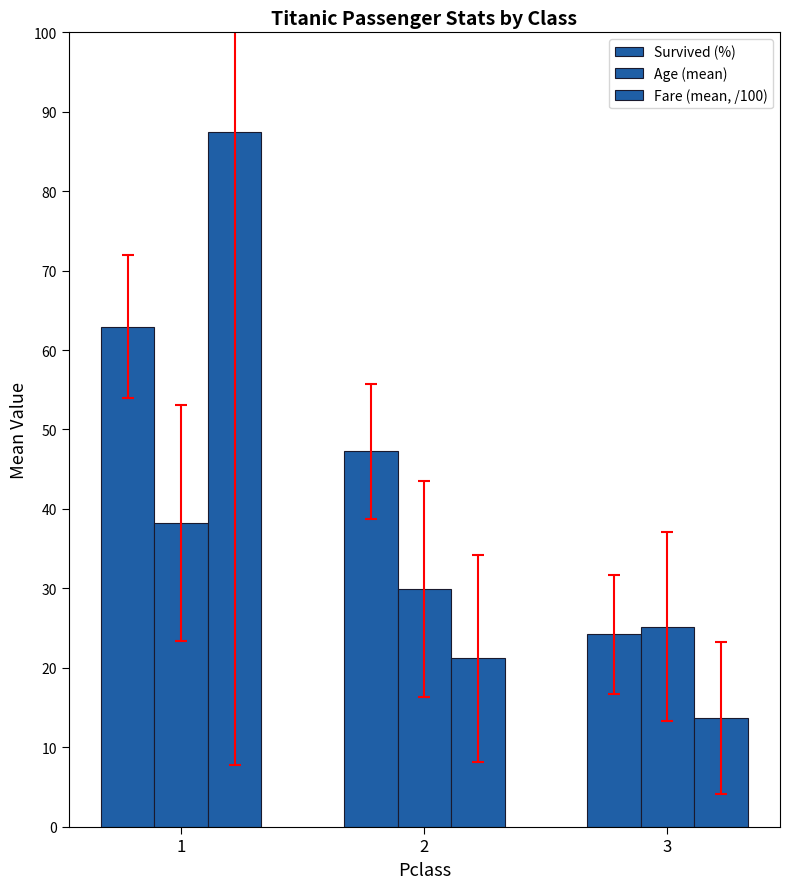

Which series has the largest range (max minus min)?

Fare (mean, /100)